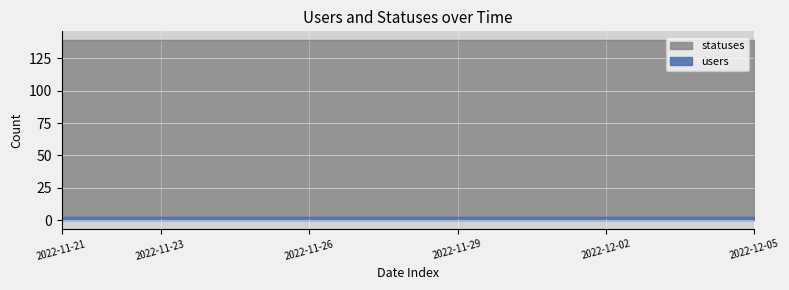

Is it true that statuses equals 191 at 2022-12-02?

False